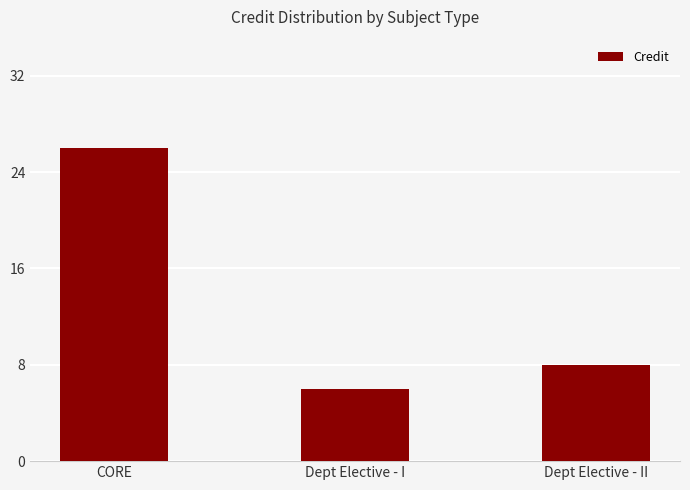

Is it true that the value at CORE is 39?

False